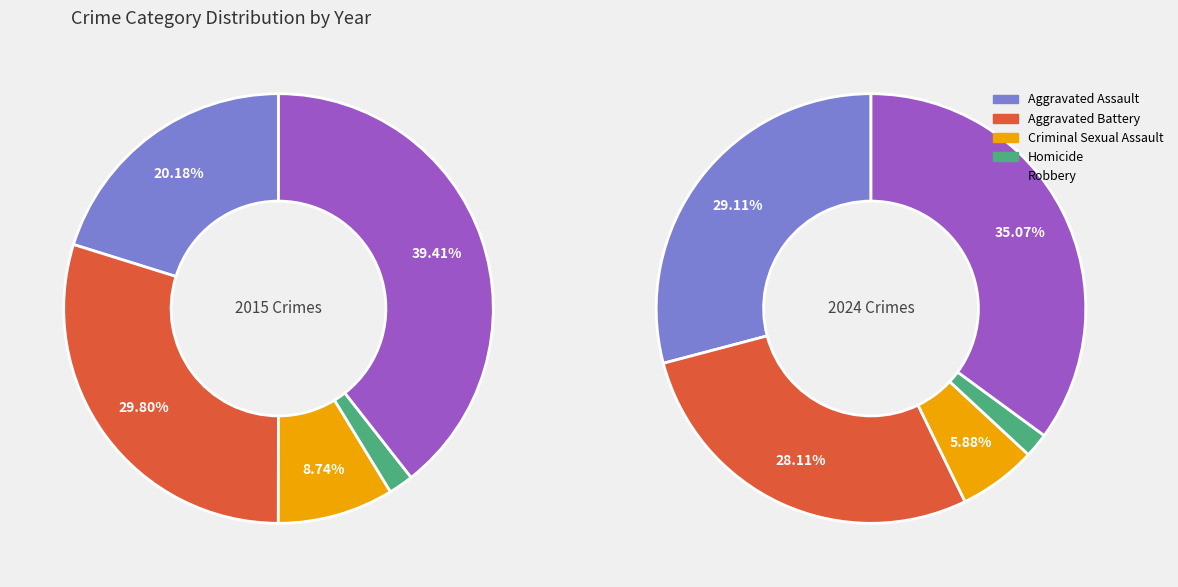

How many segments does this pie chart have?

10